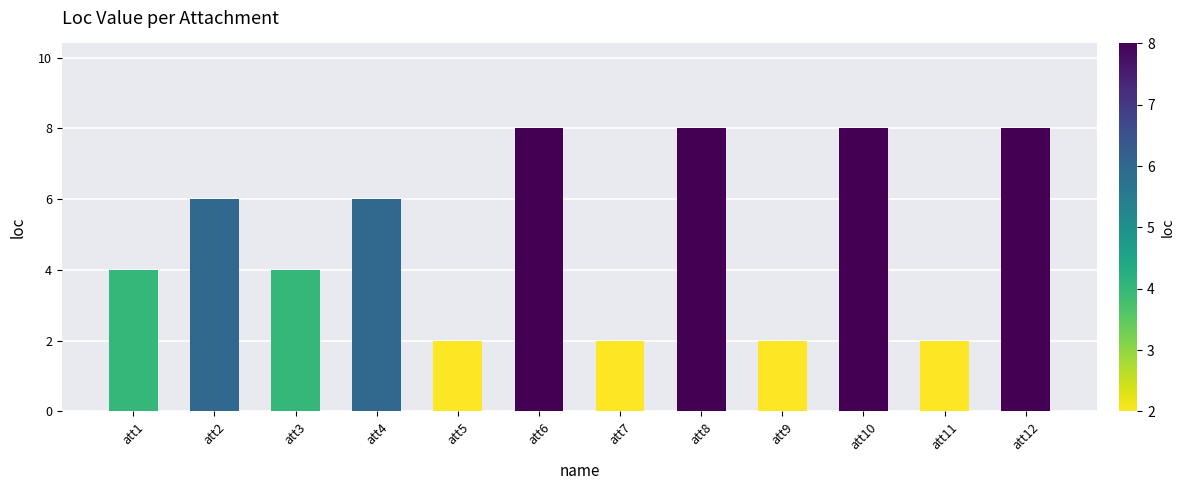

Reading left to right, extract all data points from this chart.

att1=4	att2=6	att3=4	att4=6	att5=2	att6=8	att7=2	att8=8	att9=2	att10=8	att11=2	att12=8